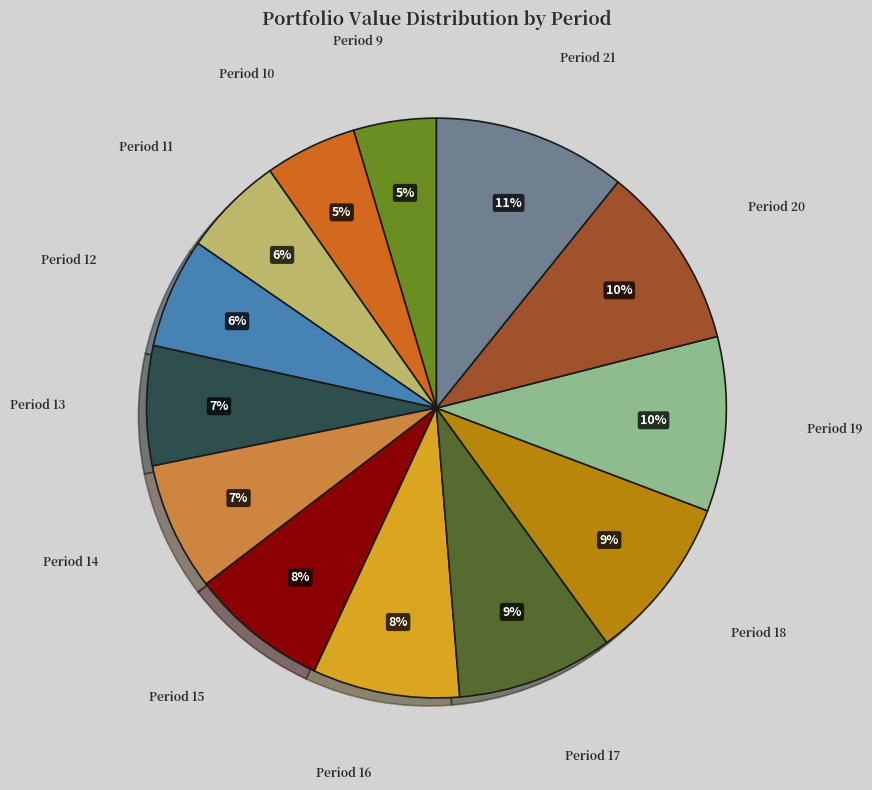

How many slices are in this pie chart?

13